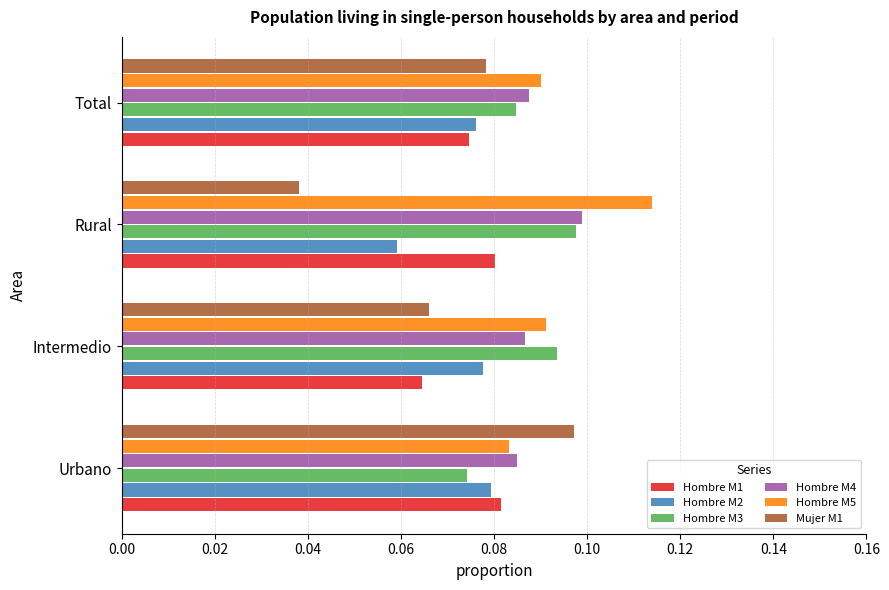

What is the sum of all Hombre M5 values?

0.4